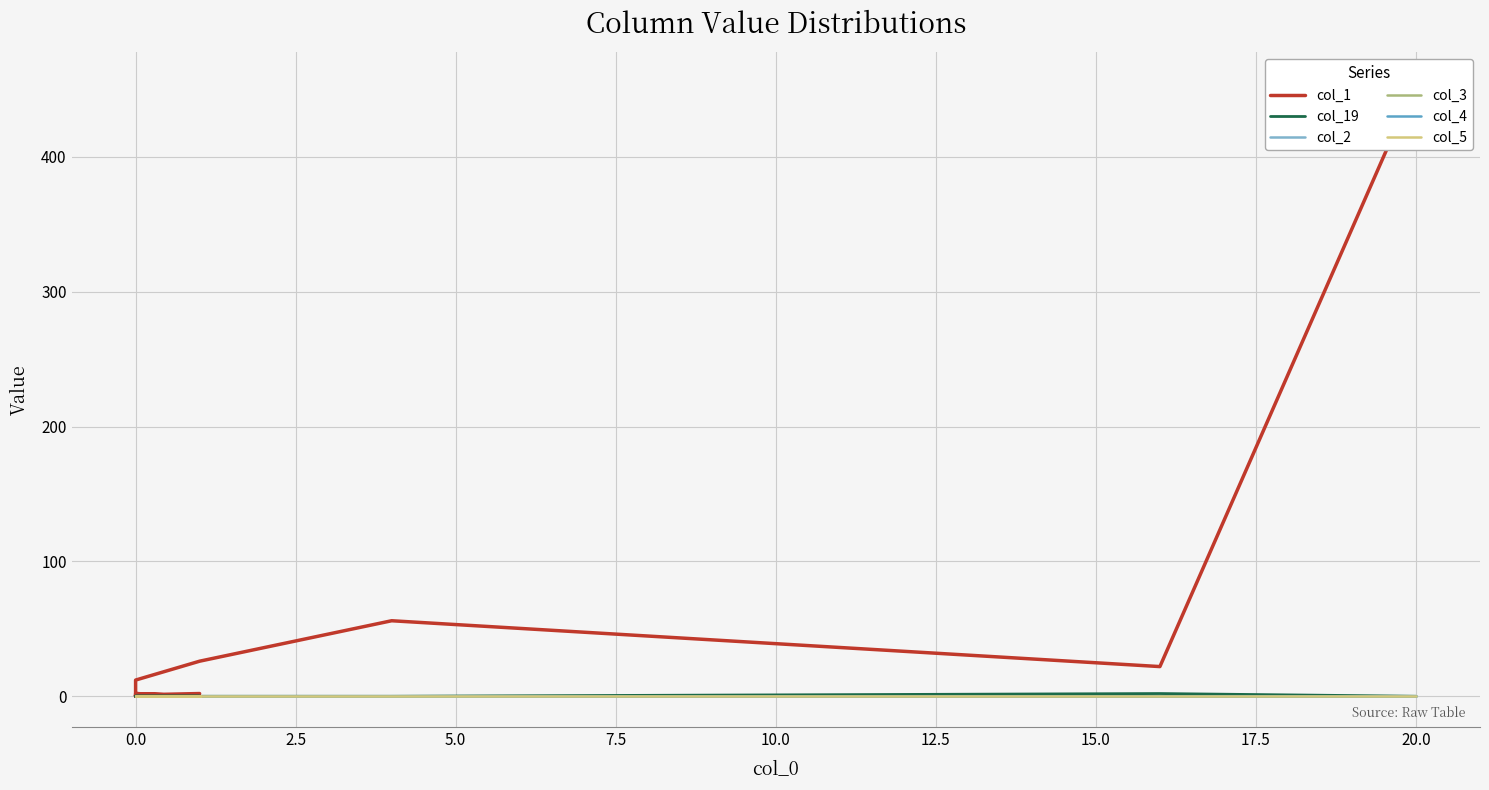

At how many categories does at least one series exceed 68?

1